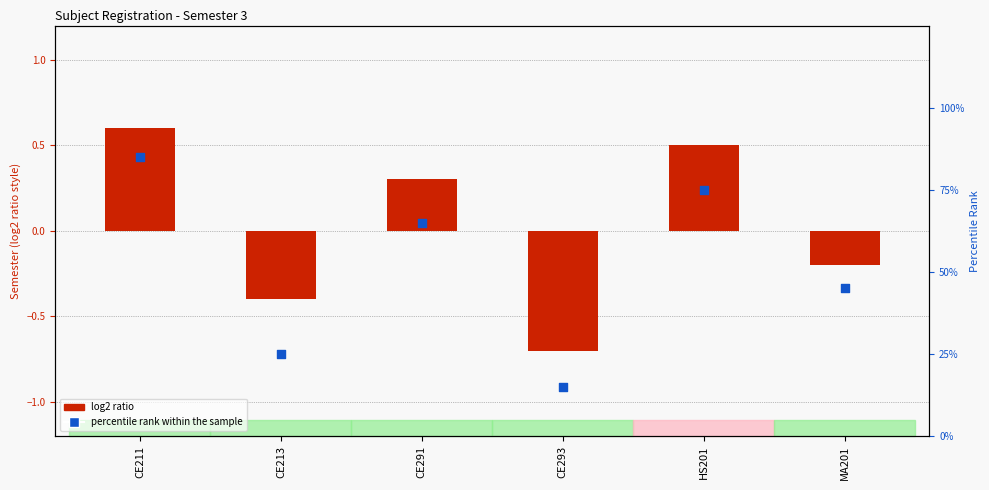

Which series contains the lowest Y value?

log2 ratio